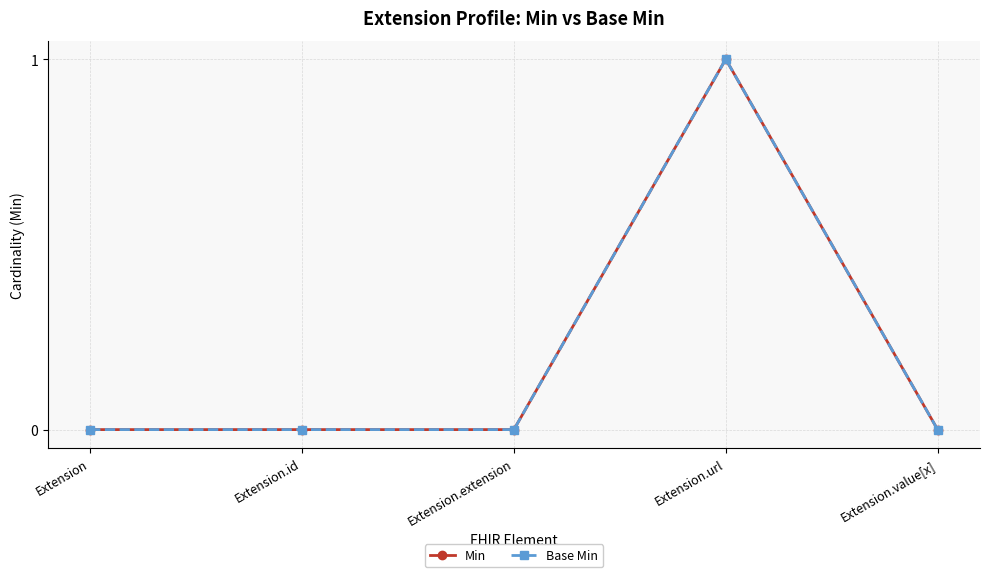

Which series has the widest spread of values?

Min